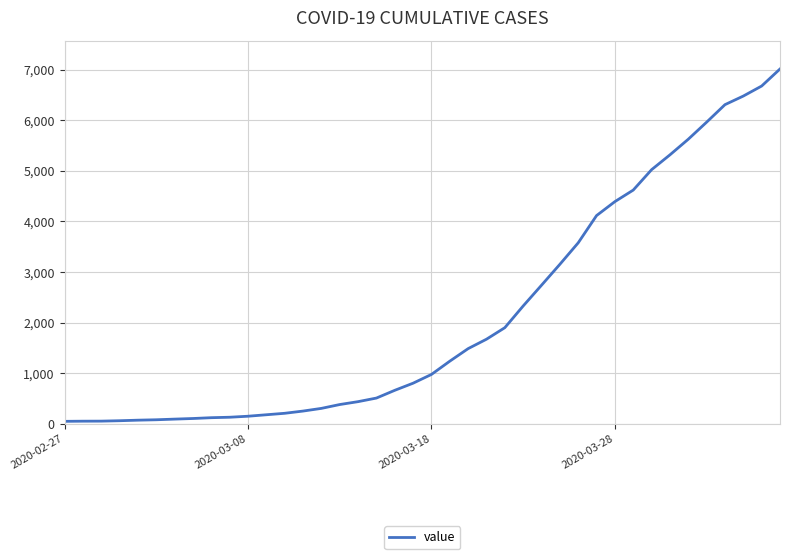

What is the difference between the maximum and minimum values?

6963